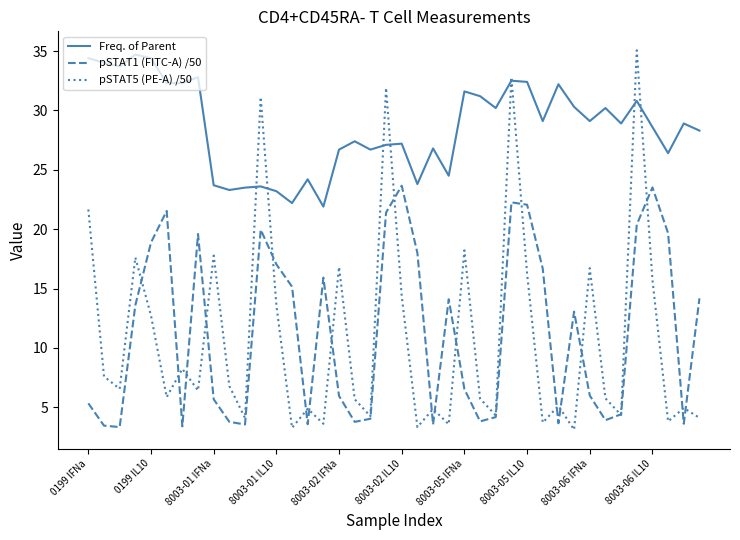

How many lines are shown in the chart?

3